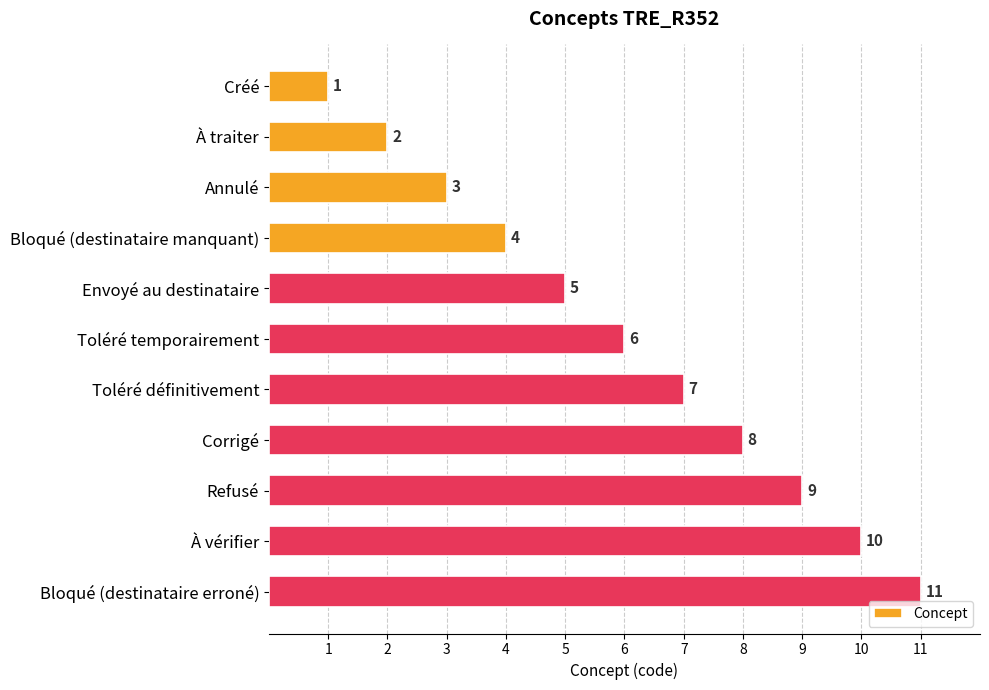

At which label is the value closest to 6?

Toléré temporairement